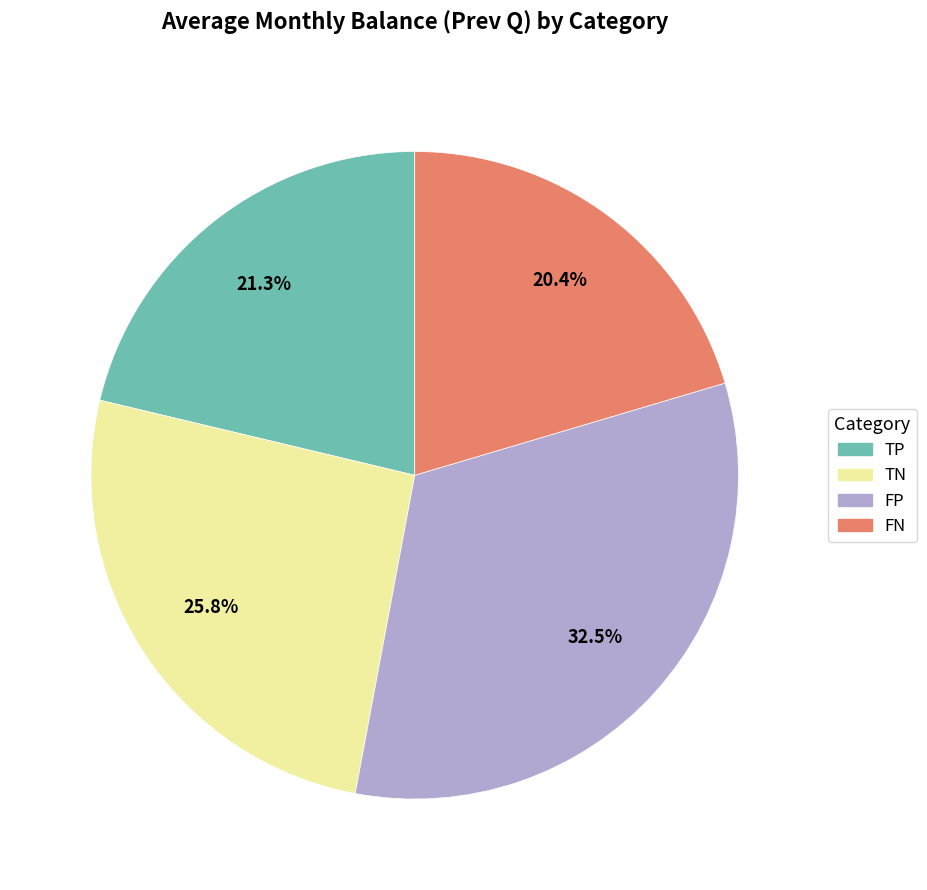

What is the total percentage of TN and TP?

47.1%